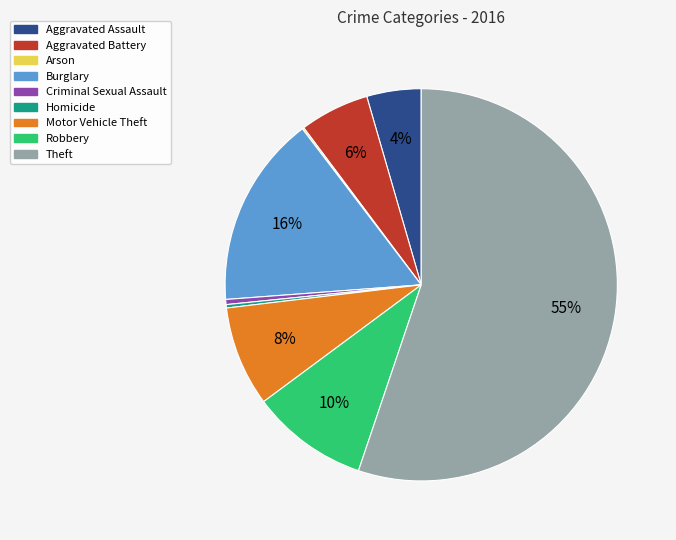

Between Aggravated Battery and Motor Vehicle Theft, which is larger?

Motor Vehicle Theft